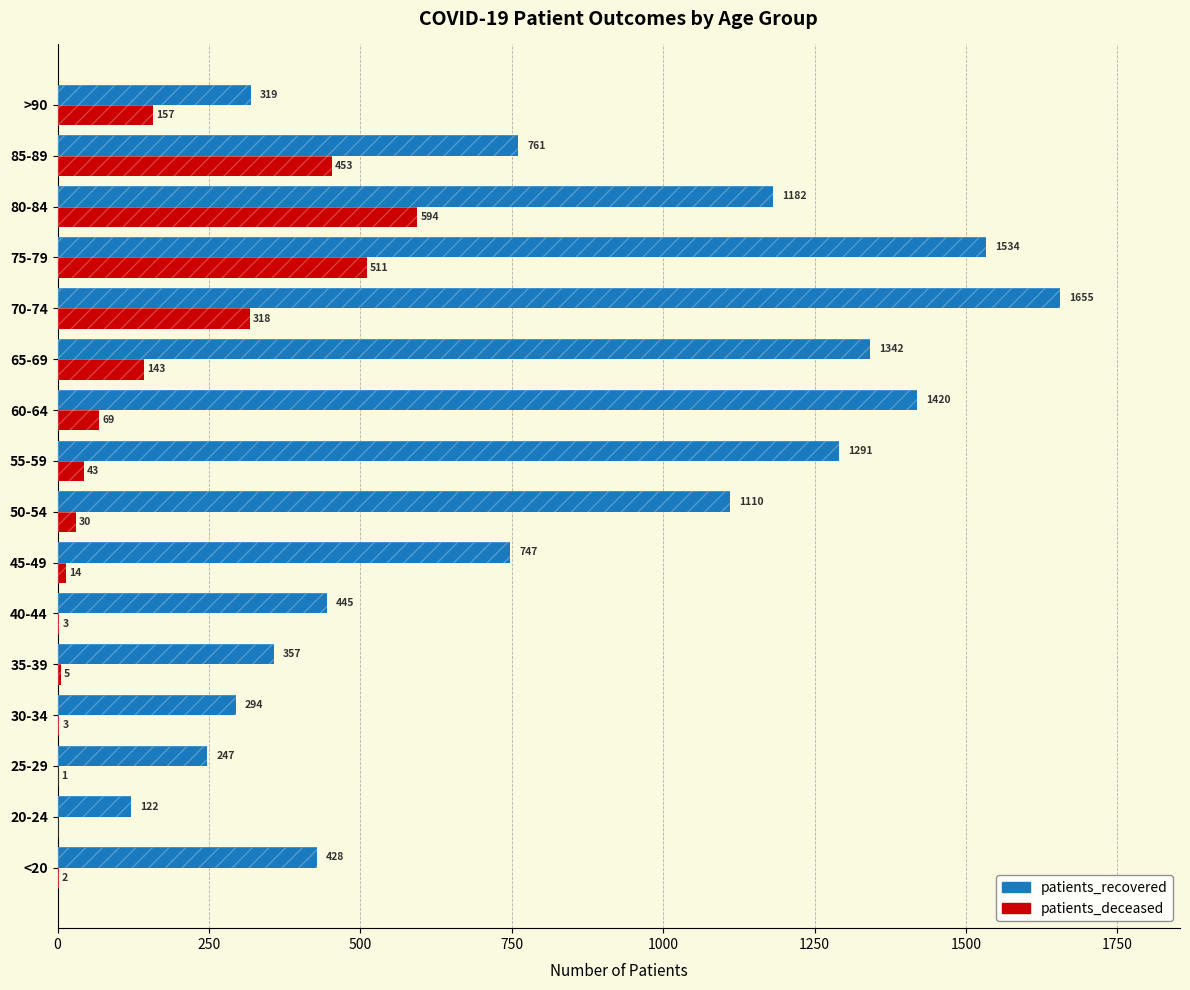

List the series in order of their peak value, highest first.

patients_recovered, patients_deceased